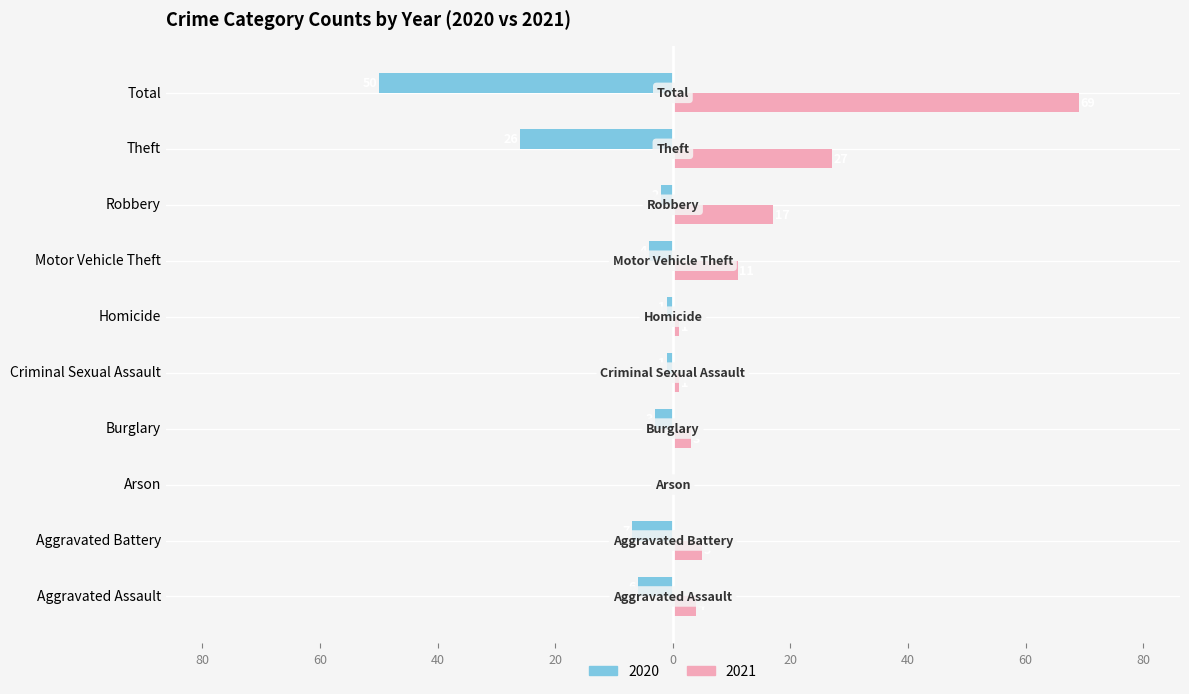

At which category is the sum across all series the highest?

Total